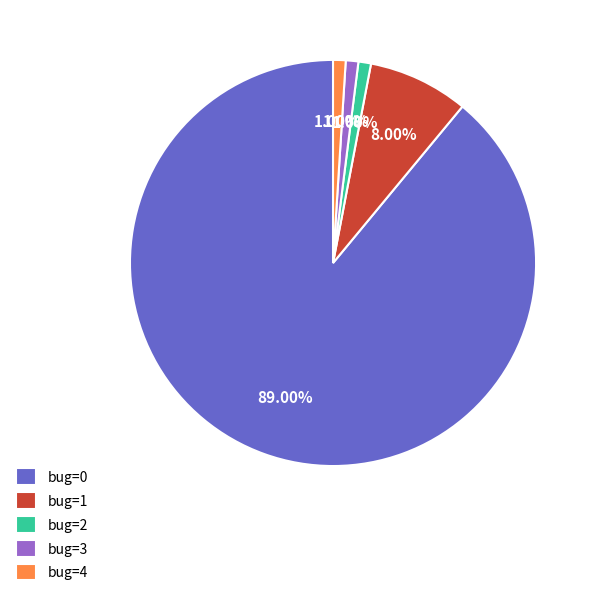

What is the ratio of the value at bug=0 to the value at bug=1?

11.1